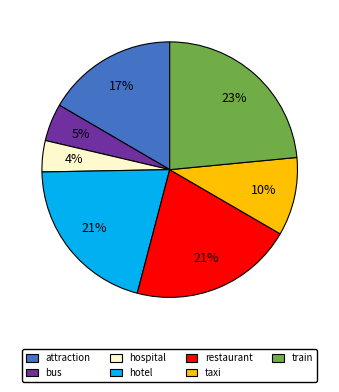

What is the smallest slice in the pie chart?

hospital